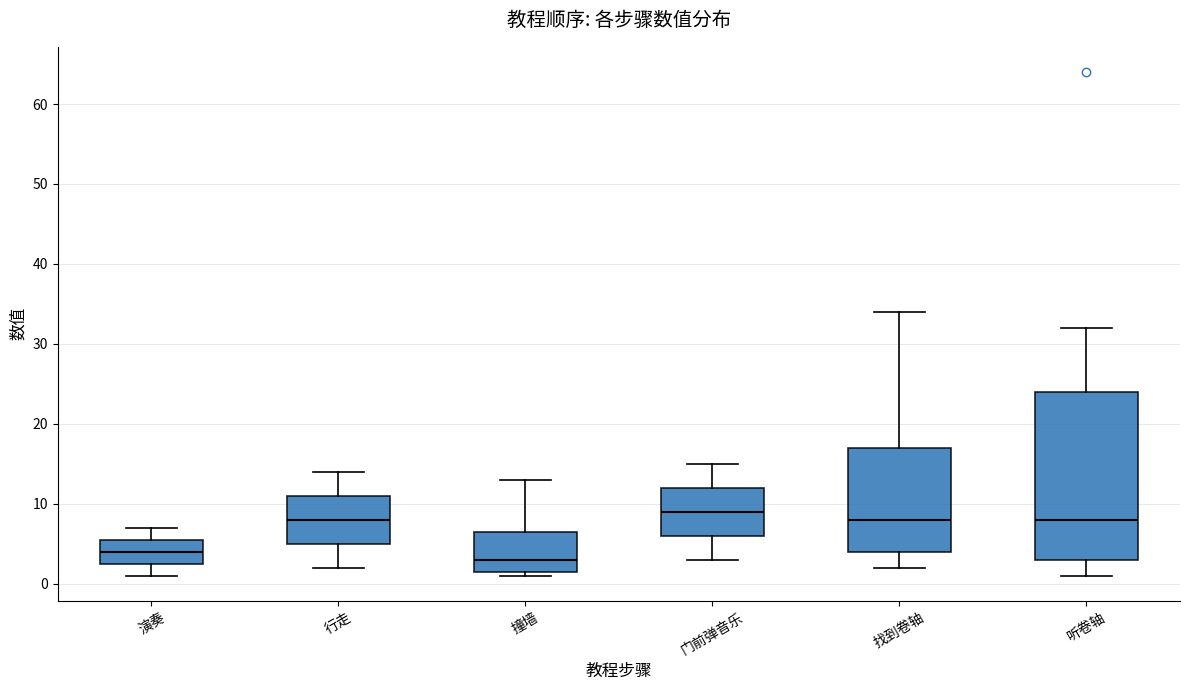

Comparing the boxes themselves (not the whiskers), which one is the tallest?

听卷轴